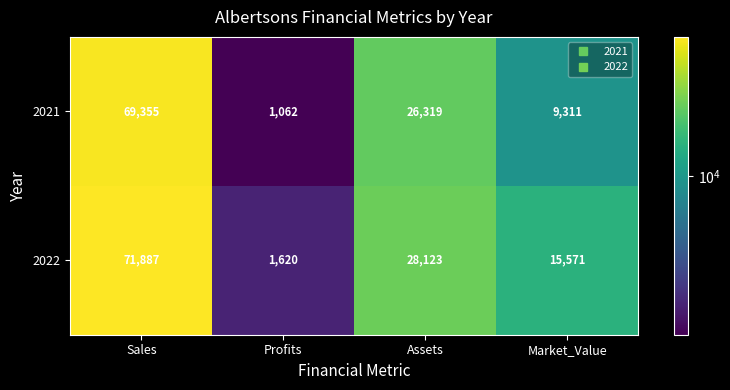

Rank the series by their maximum value, from lowest to highest.

2021, 2022